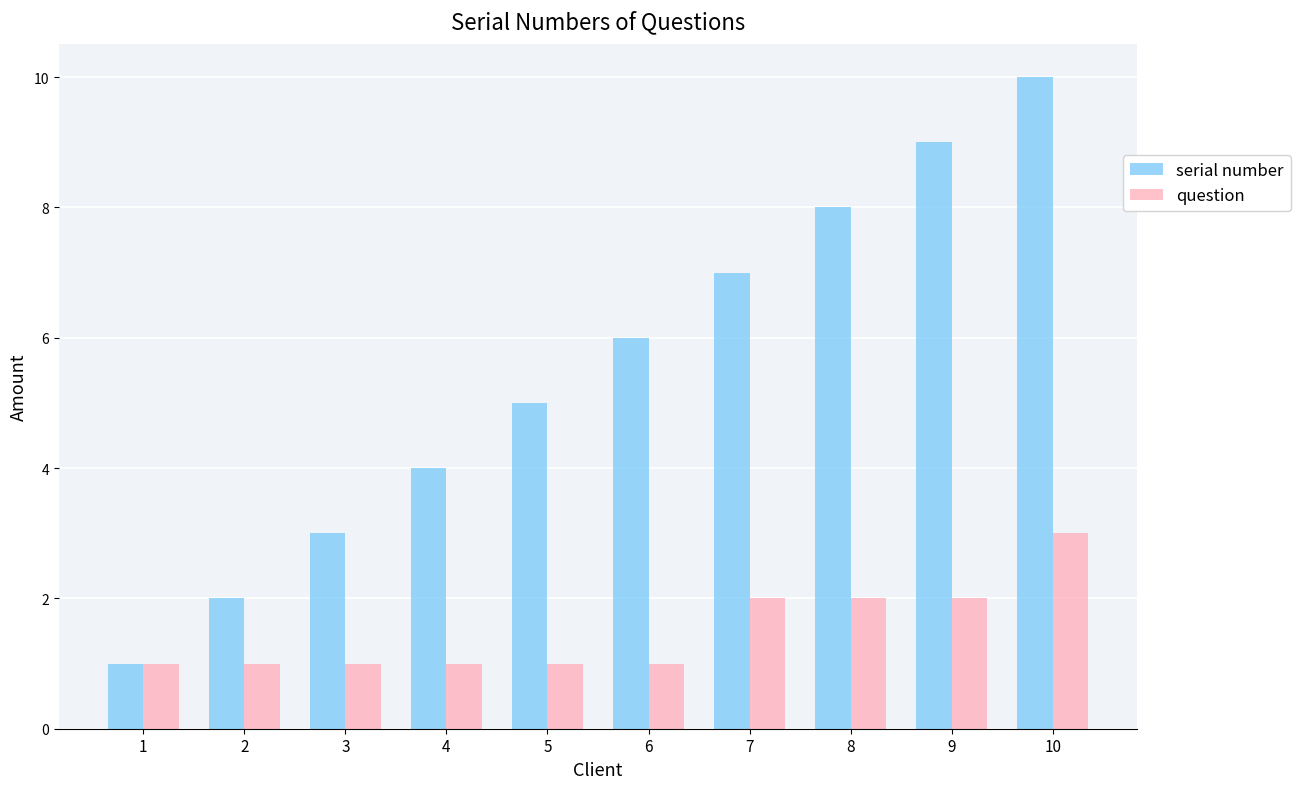

Count the serial number values in the range 3 to 8.

6